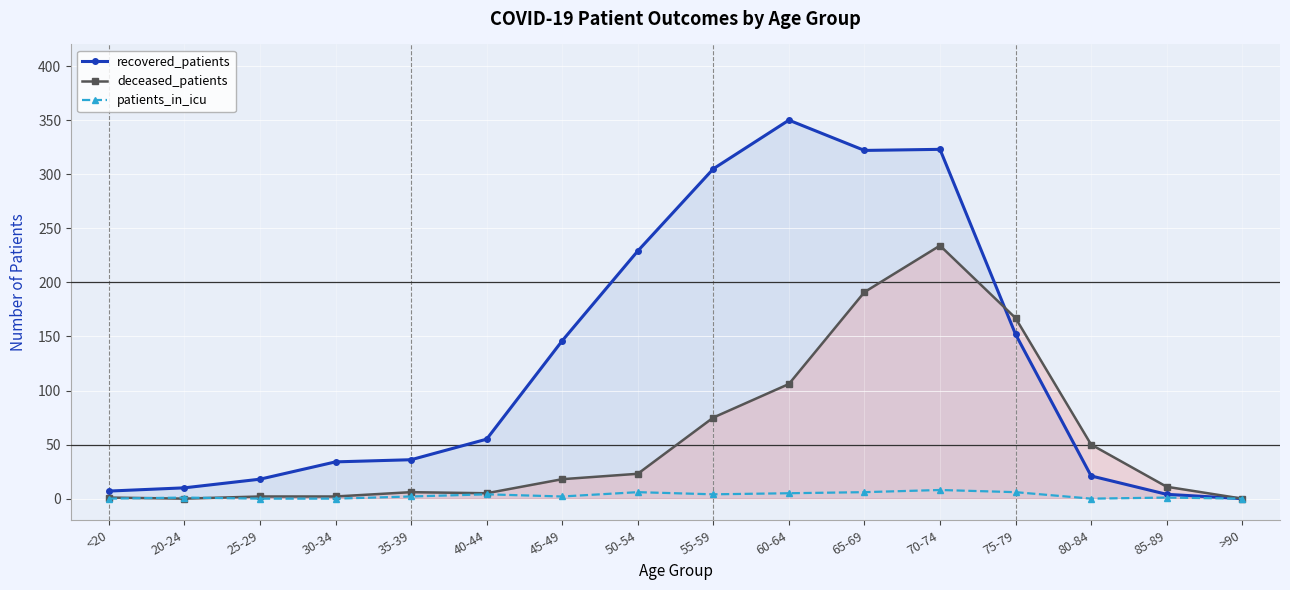

The recovered_patients series shows 146 at 45-49. True or false?

True